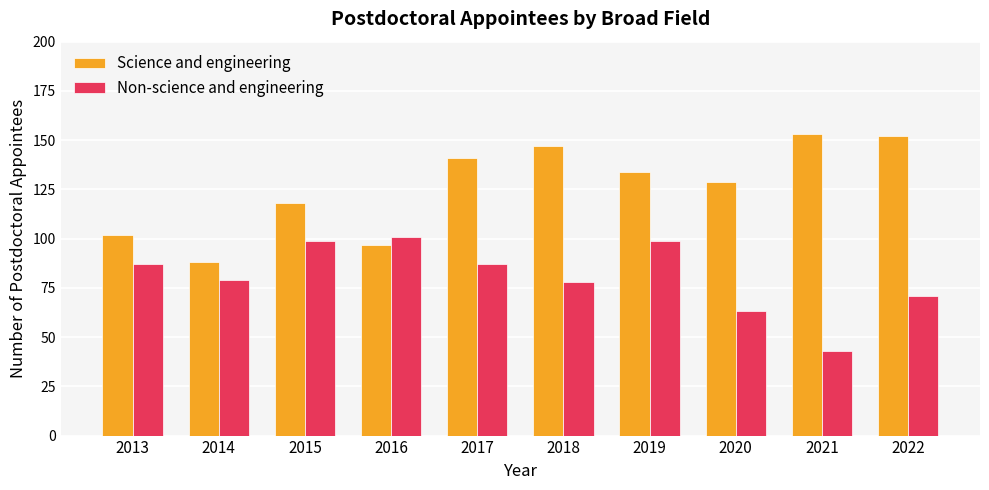

What is the difference between the highest and lowest values at 2015?

19